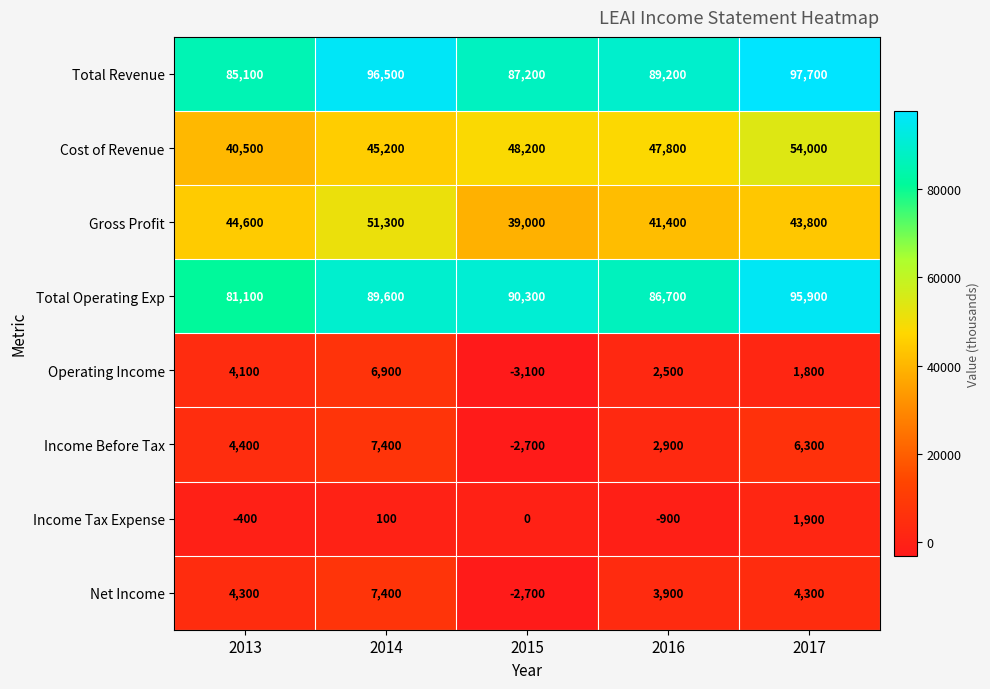

The Cost of Revenue series shows 19448 at 2016. True or false?

False